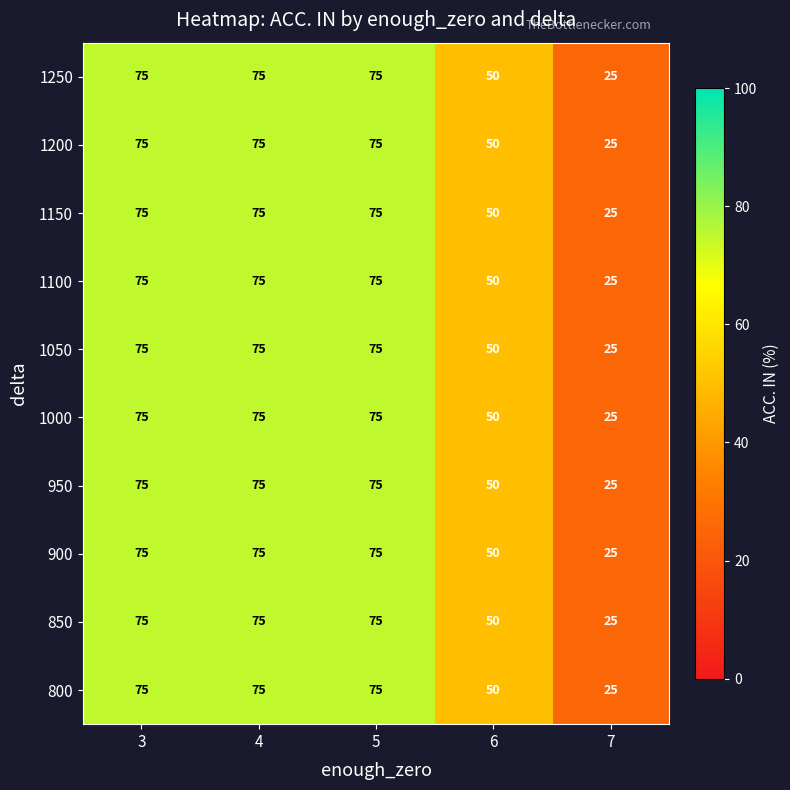

What is the average value of the 800 series?

60